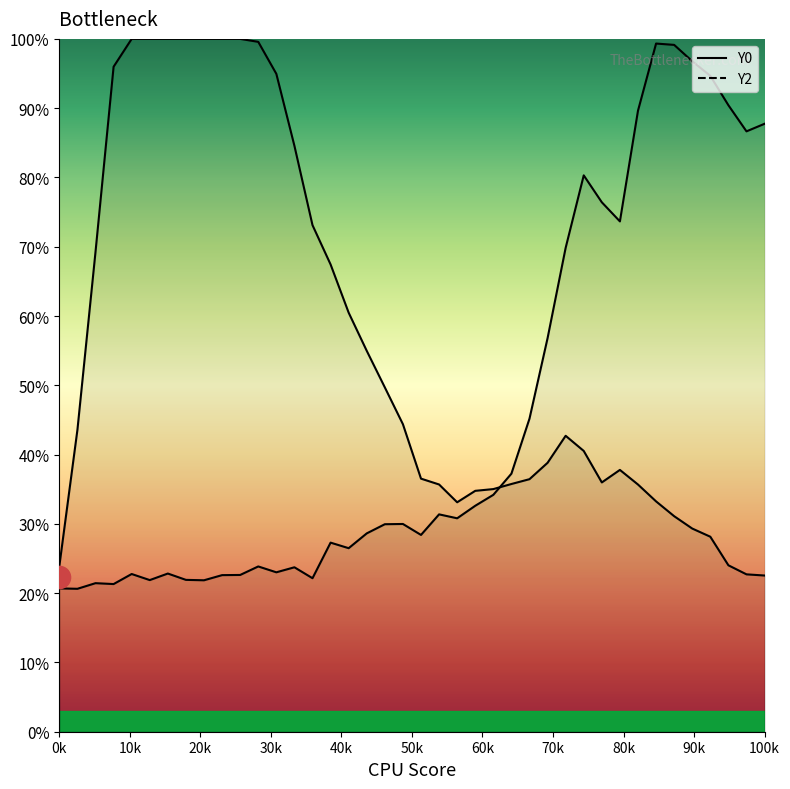

Reading left to right, what are all the values shown in this chart?

Y0 line: 23.9	43.6	69.3	96.0	100.0	100.0	100.0	100.0	100.0	100.0	100.0	99.6	95.0	84.6	73.1	67.4	60.5	55.0	49.7	44.4	36.5	35.7	33.1	34.8	35.0	35.8	36.5	38.8	42.7	40.5	36.0	37.8	35.7	33.2	31.1	29.3	28.1	24.0	22.7	22.5
Y2 line: 20.7	20.6	21.4	21.3	22.8	21.9	22.8	21.9	21.9	22.6	22.6	23.9	23.0	23.7	22.2	27.3	26.5	28.6	29.9	30.0	28.4	31.4	30.8	32.6	34.2	37.2	45.2	56.8	69.8	80.3	76.4	73.7	89.6	99.3	99.1	96.8	94.7	90.4	86.7	87.7